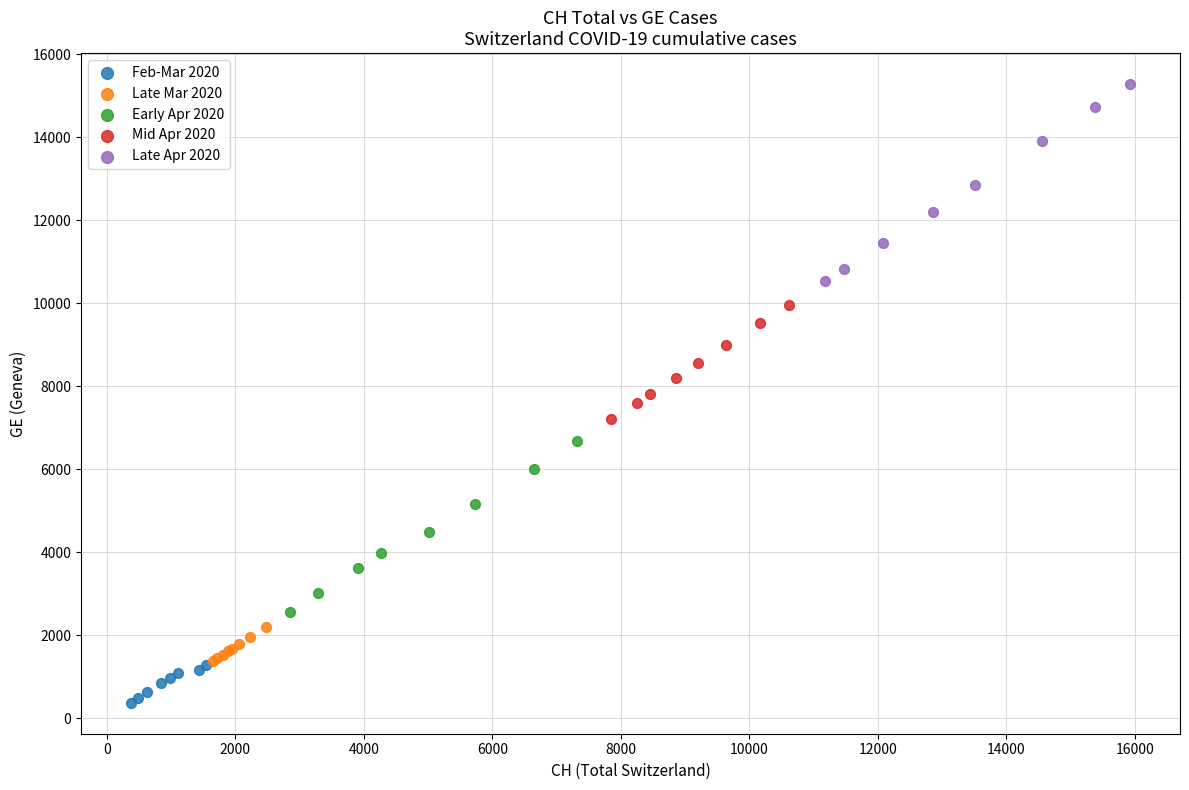

Which series contains the lowest Y value?

Feb-Mar 2020